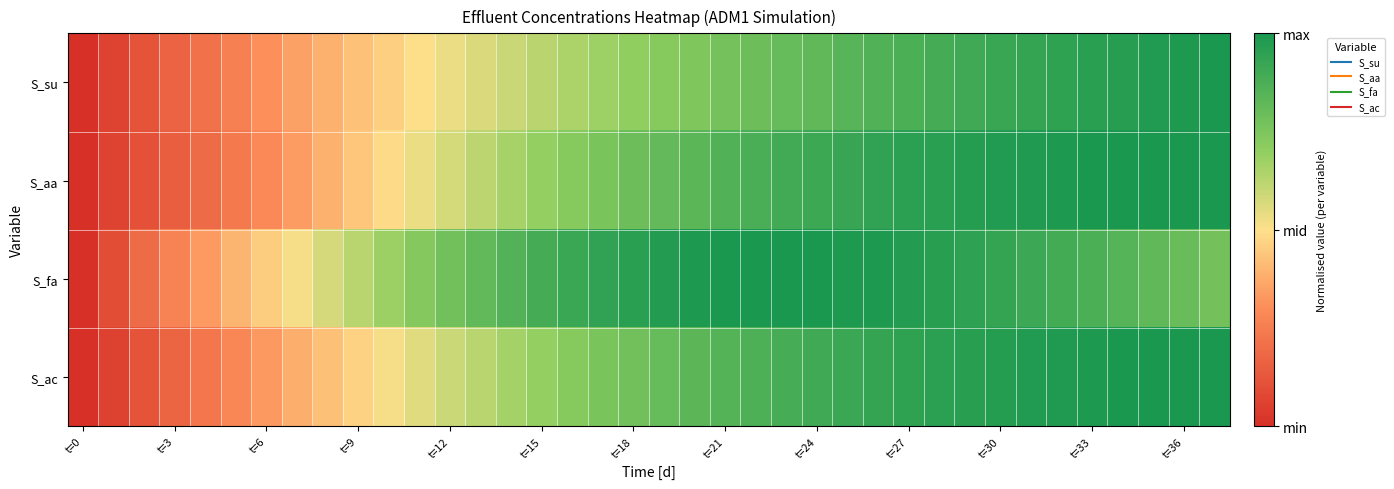

Reading left to right, transcribe all the data shown in this chart.

S_su: 0.0	0.1	0.1	0.2	0.2	0.3	0.3	0.3	0.4	0.4	0.5	0.5	0.5	0.6	0.6	0.6	0.6	0.7	0.7	0.7	0.7	0.8	0.8	0.8	0.8	0.8	0.9	0.9	0.9	0.9	0.9	0.9	0.9	1.0	1.0	1.0	1.0	1.0
S_aa: 0.0	0.1	0.1	0.1	0.2	0.2	0.3	0.3	0.4	0.4	0.5	0.5	0.6	0.6	0.7	0.7	0.7	0.8	0.8	0.8	0.8	0.9	0.9	0.9	0.9	0.9	0.9	0.9	1.0	1.0	1.0	1.0	1.0	1.0	1.0	1.0	1.0	1.0
S_fa: 0.0	0.1	0.2	0.3	0.3	0.4	0.5	0.5	0.6	0.6	0.7	0.7	0.8	0.8	0.9	0.9	0.9	0.9	1.0	1.0	1.0	1.0	1.0	1.0	1.0	1.0	1.0	1.0	1.0	0.9	0.9	0.9	0.9	0.9	0.8	0.8	0.8	0.8
S_ac: 0.0	0.1	0.1	0.2	0.2	0.3	0.3	0.4	0.4	0.5	0.5	0.6	0.6	0.6	0.7	0.7	0.7	0.8	0.8	0.8	0.8	0.9	0.9	0.9	0.9	0.9	0.9	0.9	1.0	1.0	1.0	1.0	1.0	1.0	1.0	1.0	1.0	1.0